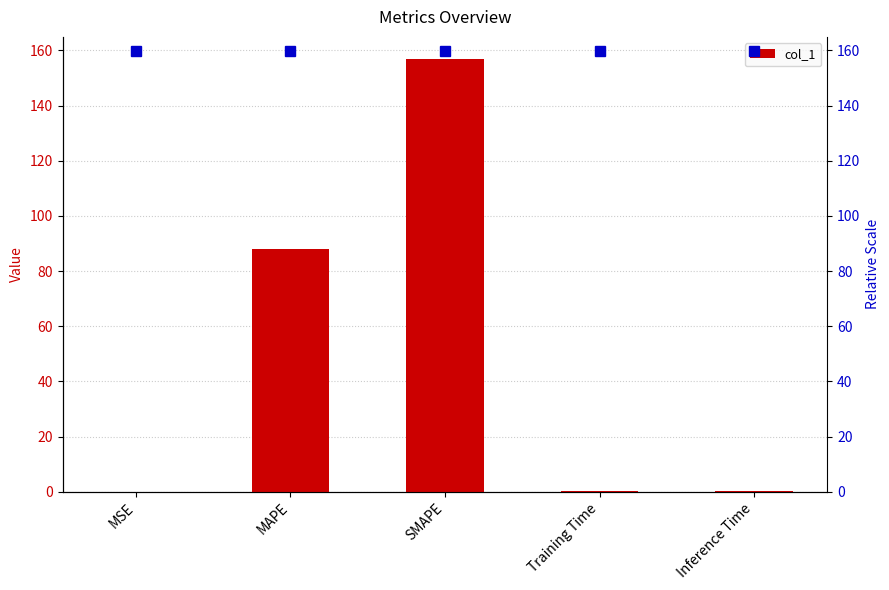

What is the value of the 5th bar from the left?

0.4